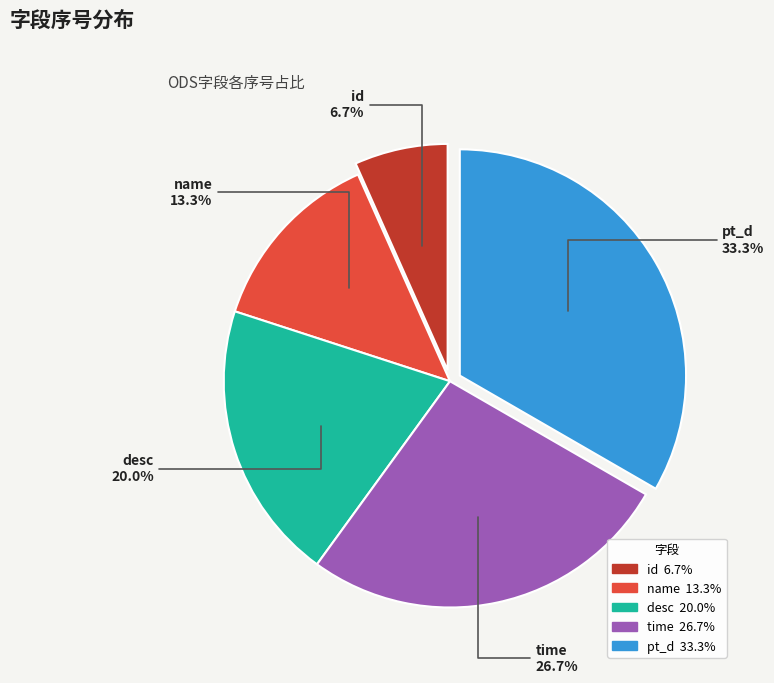

What is the ratio of the value at name to the value at time?

0.5